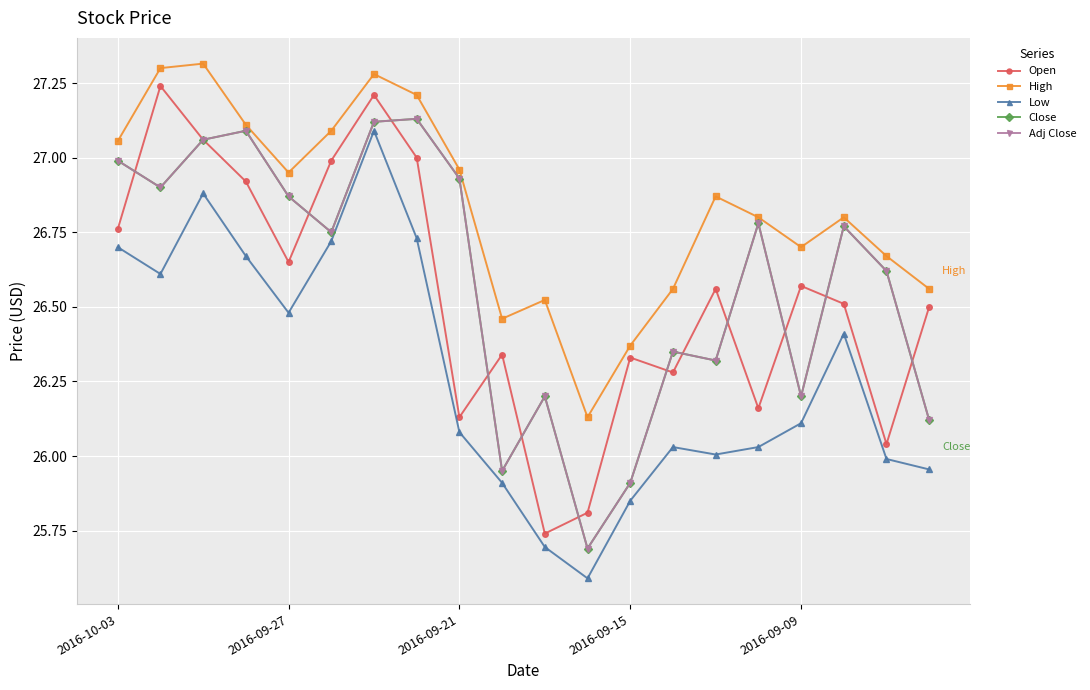

Does the chart have visible grid lines?

Yes